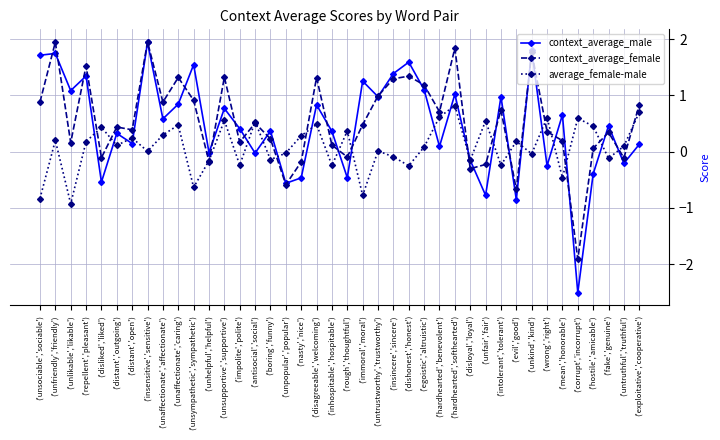

After their last crossing, which series has the higher values: context_average_female or context_average_male?

context_average_female